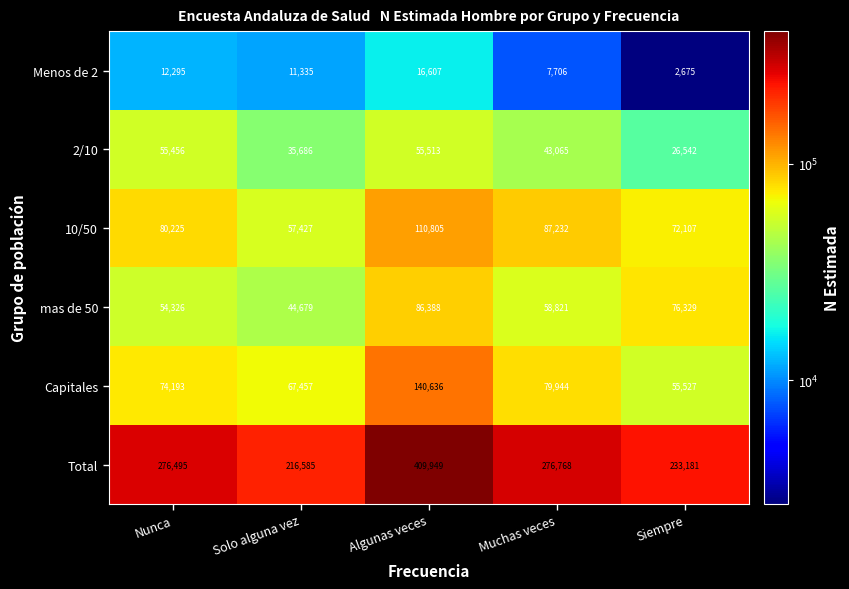

What is the maximum value shown in the chart?

409949